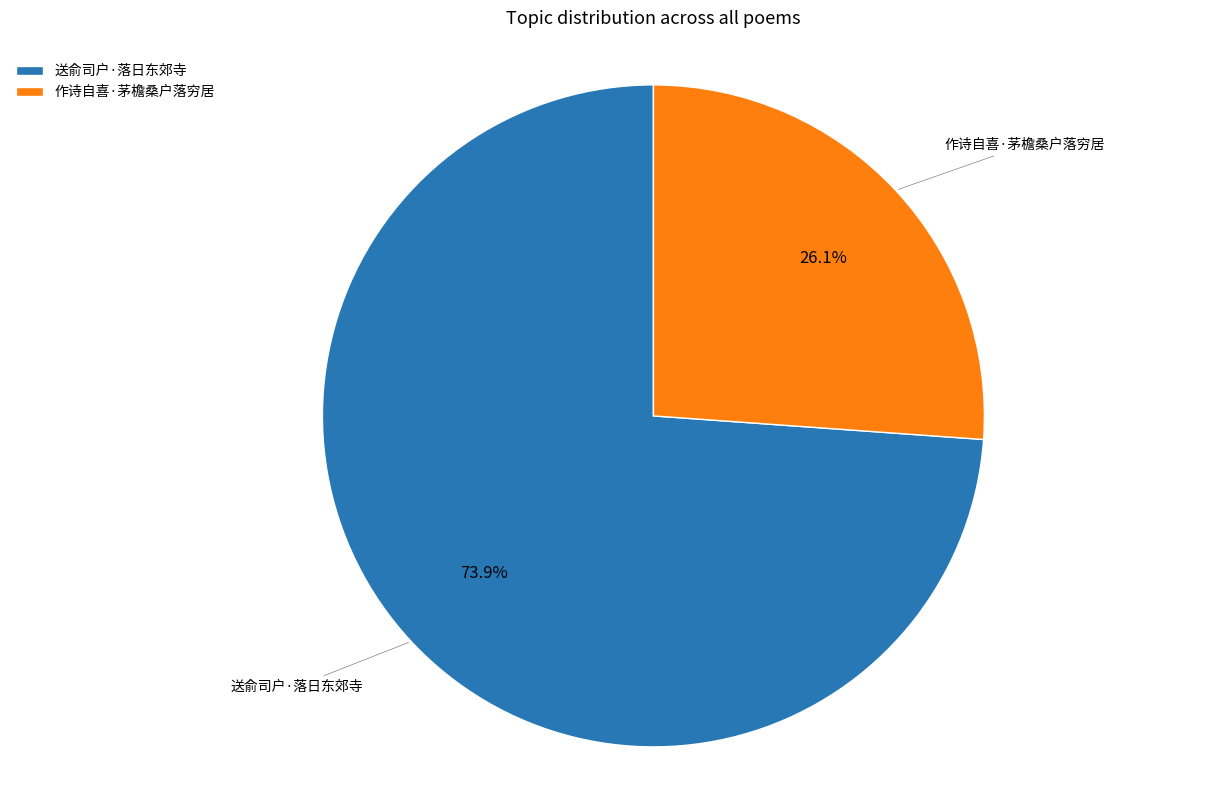

How much of the chart is everything except 送俞司户·落日东郊寺?

26.1%